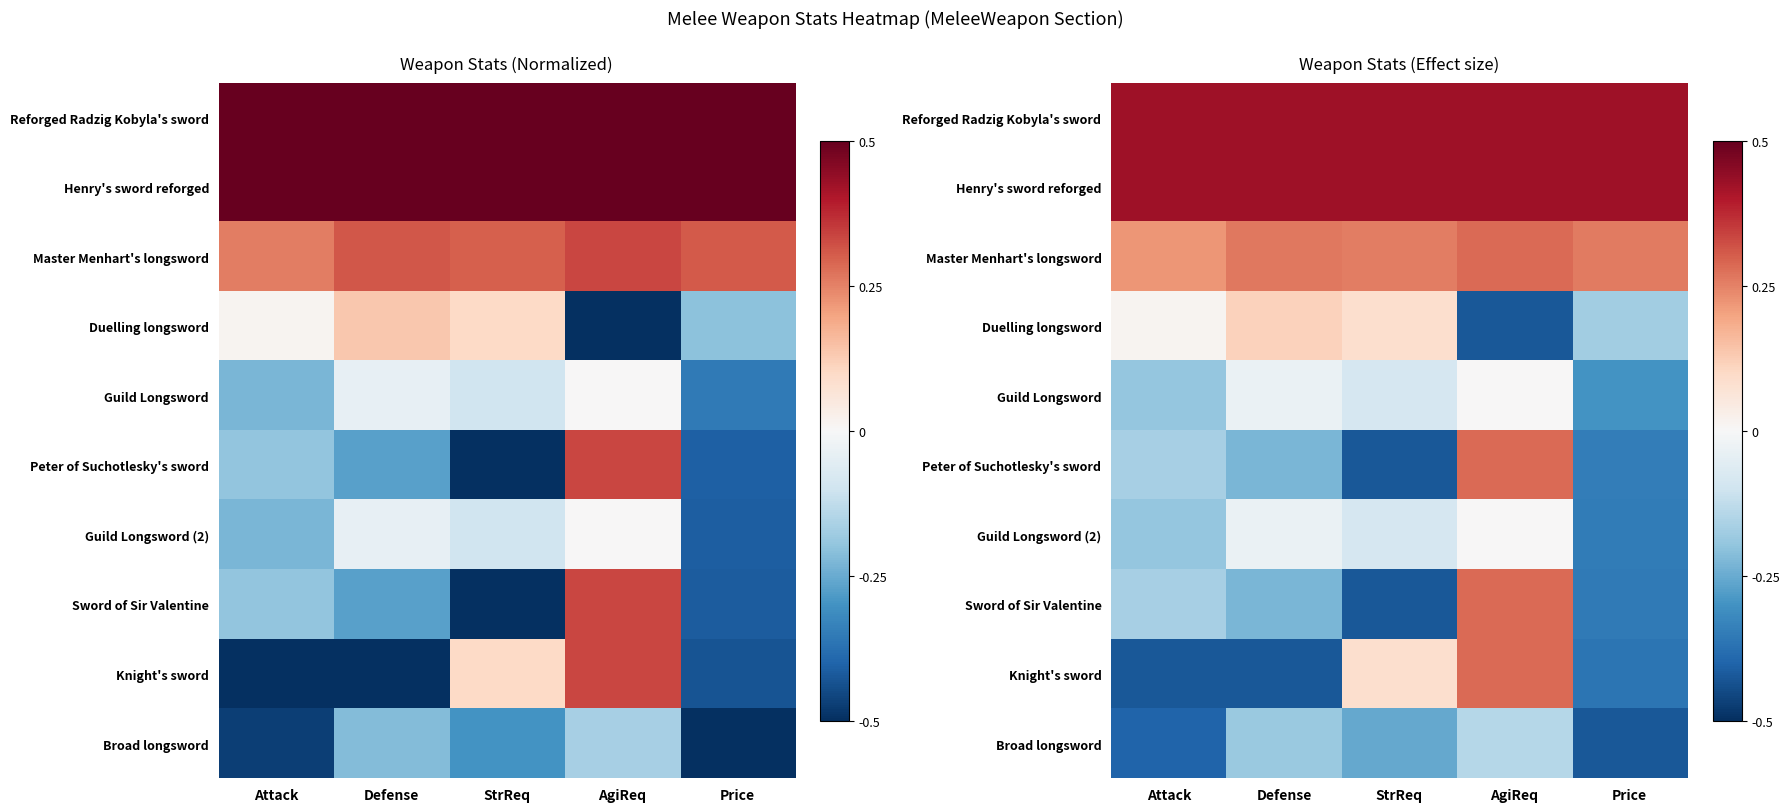

Between StrReq and Price, which is larger?

StrReq